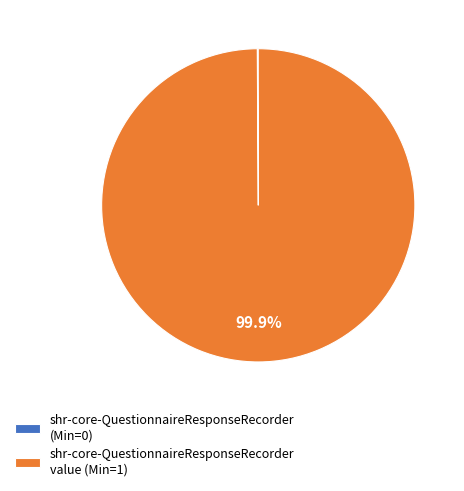

What is the largest slice in the pie chart?

shr-core-QuestionnaireResponseRecorder value (Min=1)